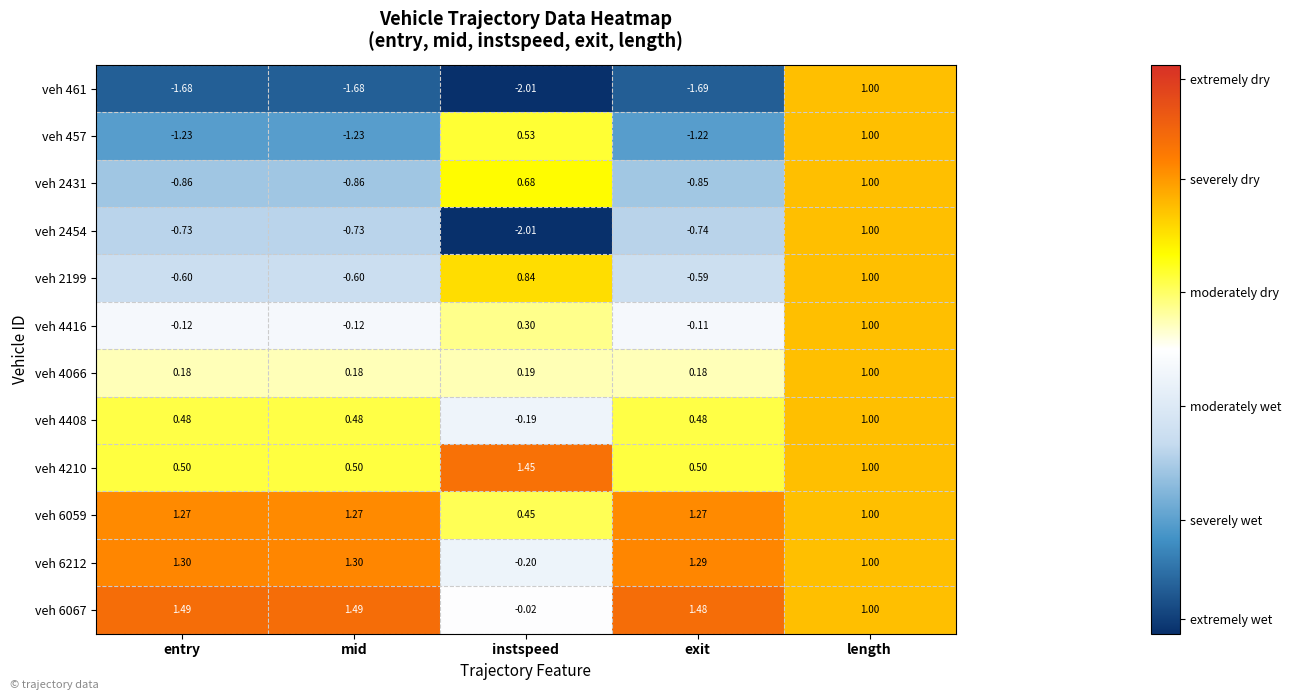

Where does the veh 6067 series first go above 1?

entry